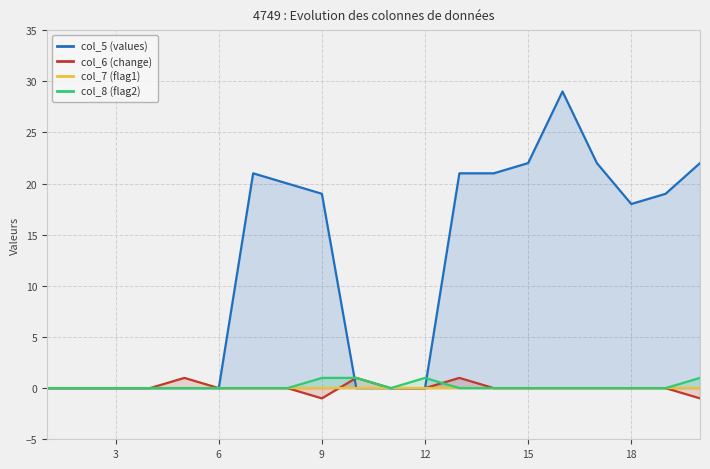

How many lines are shown in the chart?

4